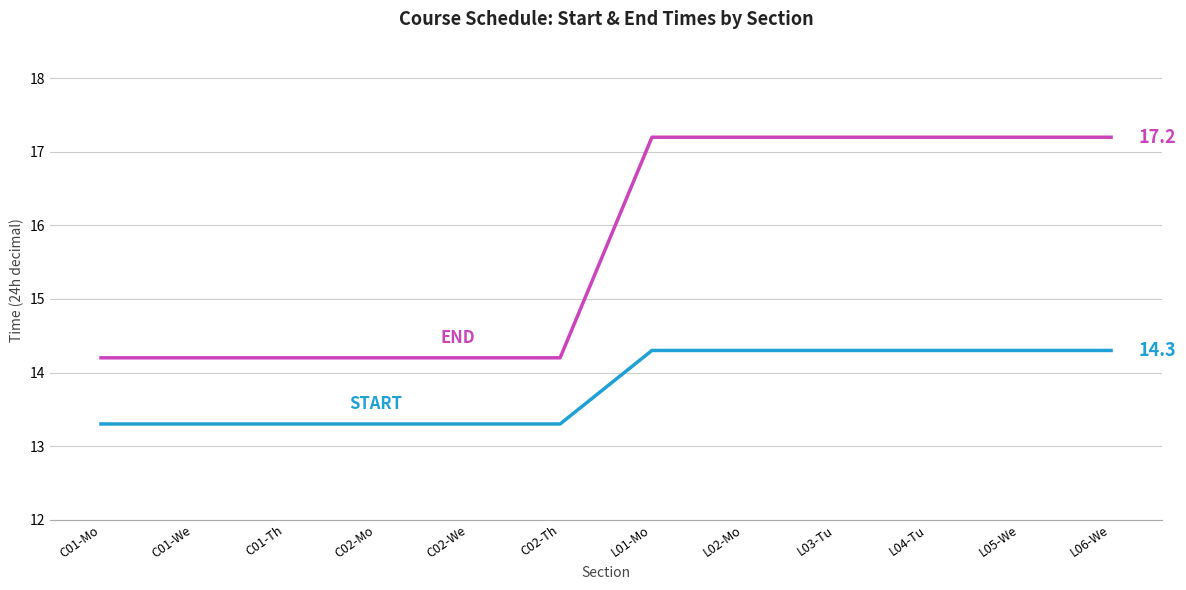

What is the total value across all series at C02-We?

27.5